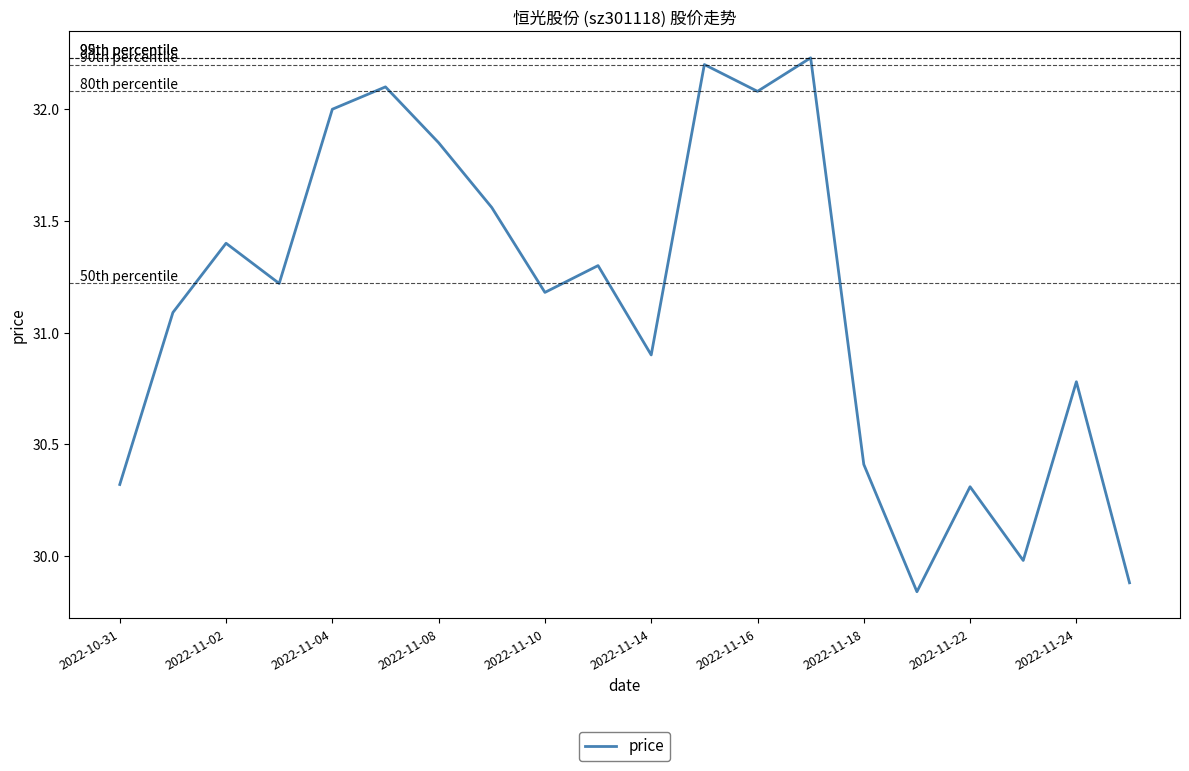

What is the difference between the maximum and minimum values?

2.4